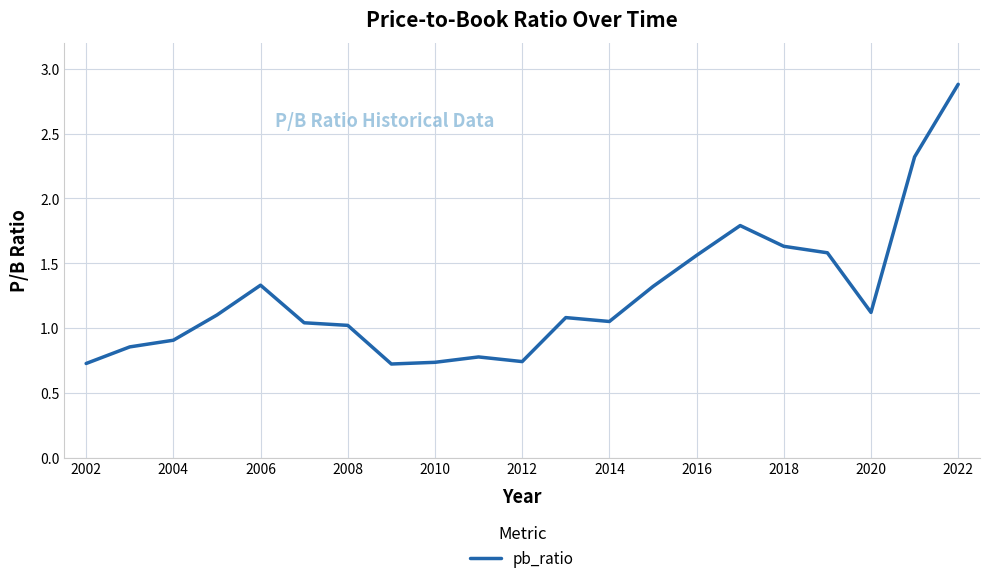

What is the difference between the maximum and second lowest values?

2.2